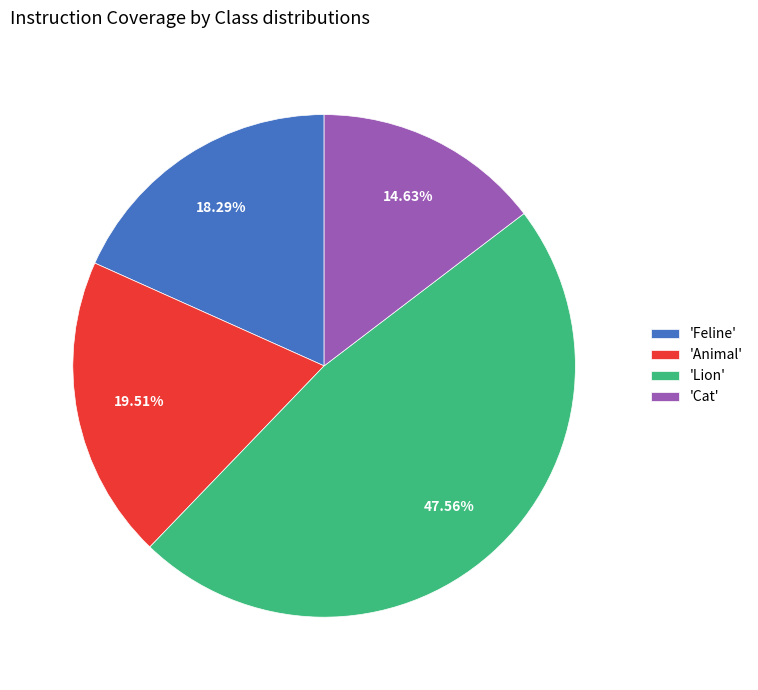

To the nearest percent, what is the average slice percentage?

25%